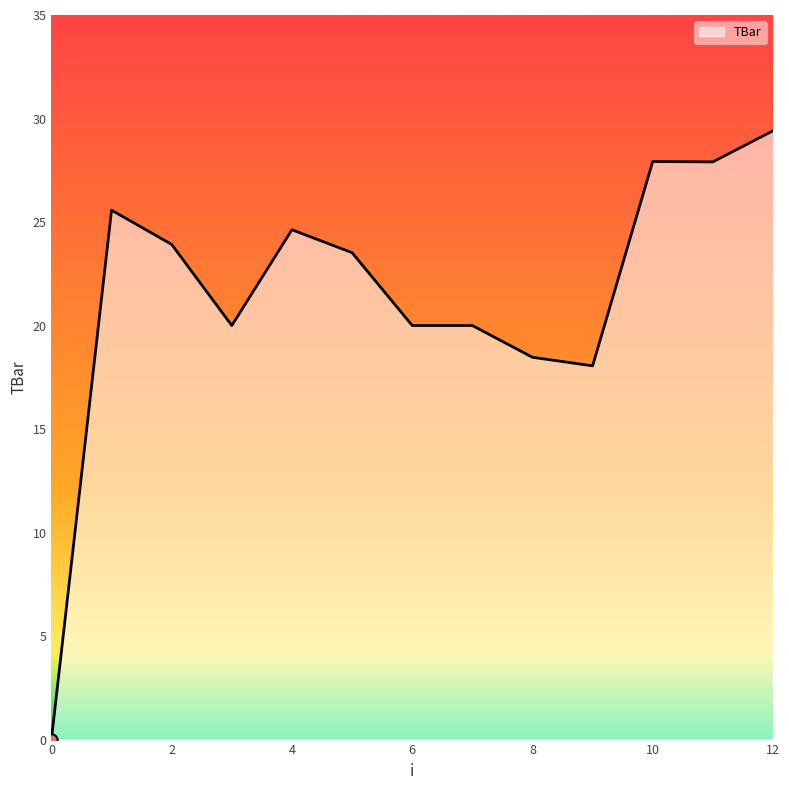

What is the maximum value shown in the chart?

29.4